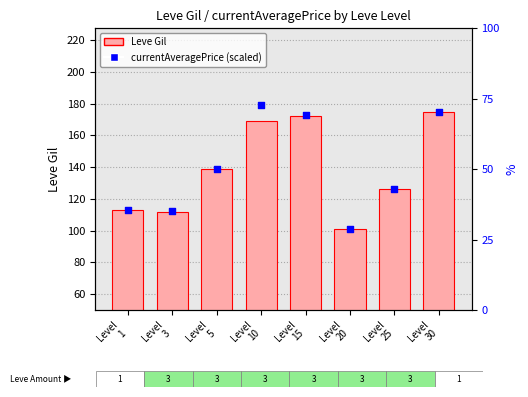

Which series has the largest total across all categories?

currentAveragePrice (scaled)